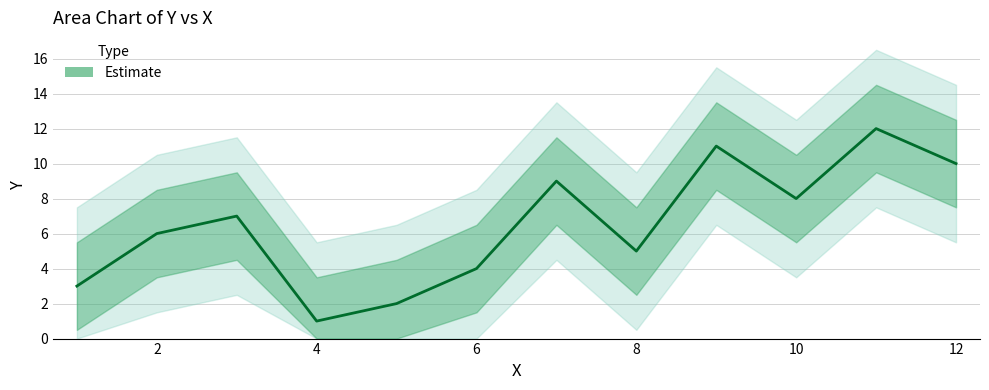

Reading left to right, extract all data points from this chart.

2=6	8=5	12=10	3=7	1=3	6=4	7=9	10=8	4=1	9=11	11=12	5=2